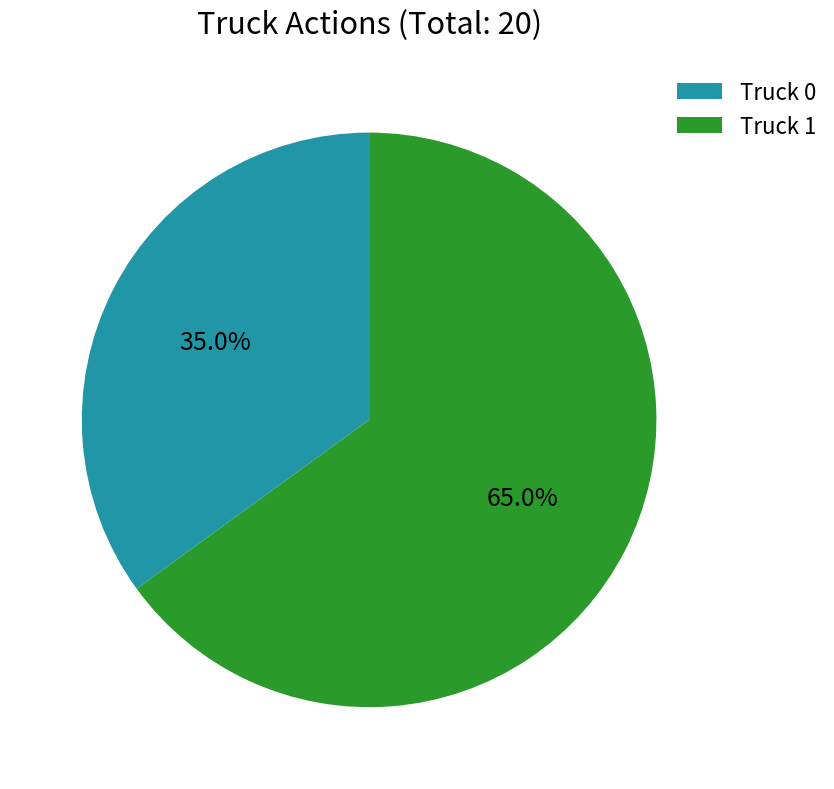

Between Truck 1 and Truck 0, which is larger?

Truck 1